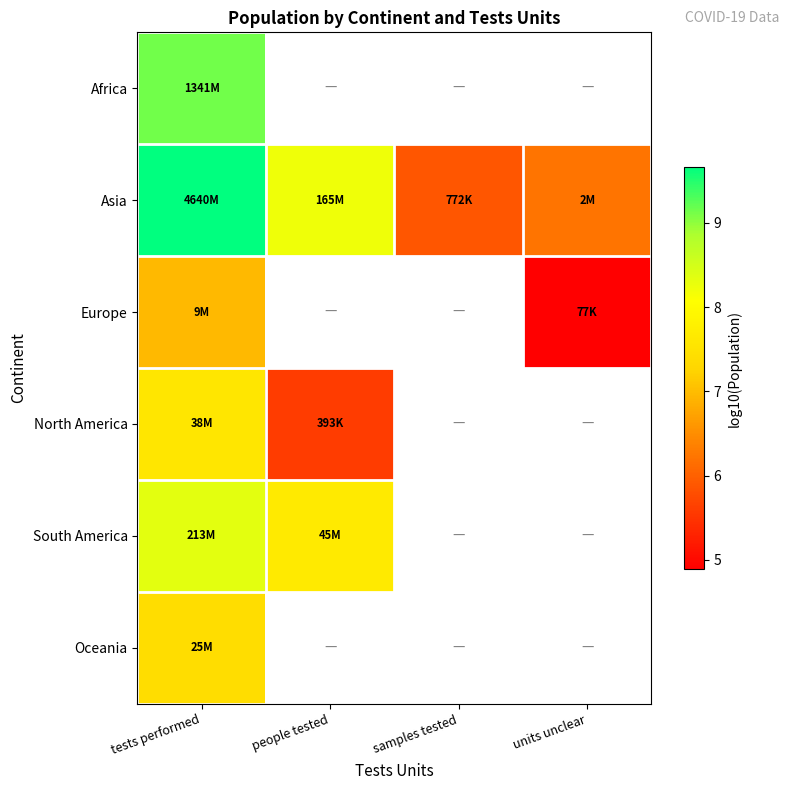

List the labels in order of Asia value, largest first.

tests performed, people tested, units unclear, samples tested